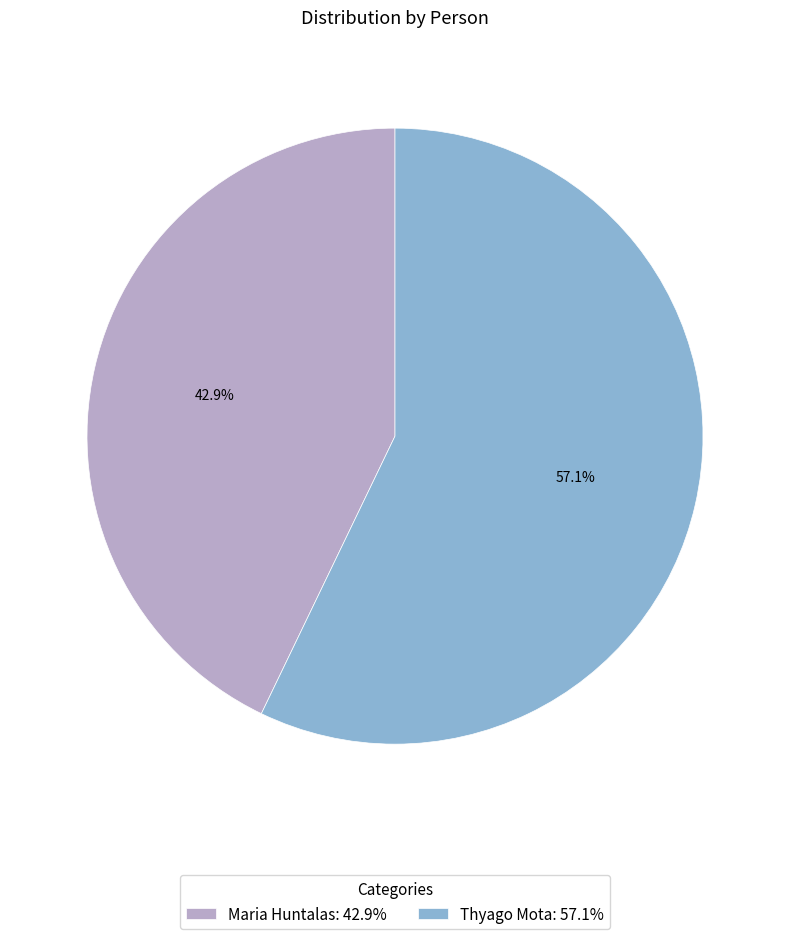

To the nearest percent, what is the difference between the Thyago Mota and Maria Huntalas slice percentages?

14%